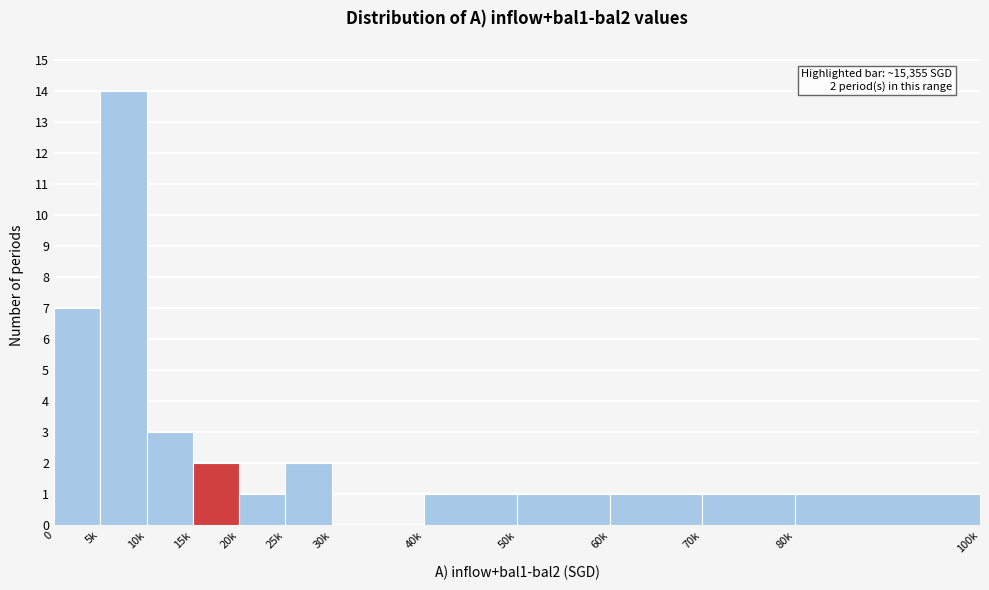

Reading left to right, transcribe all the data shown in this chart.

0=7	5k=14	10k=3	15k=2	20k=1	25k=2	30k=0	40k=1	50k=1	60k=1	70k=1	80k=1